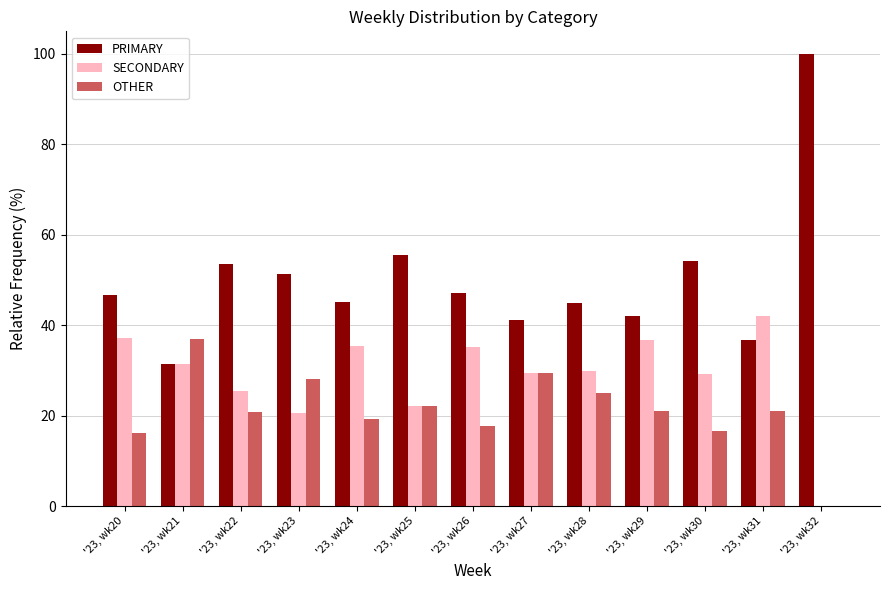

True or false: OTHER has a value of 7.1 at '23, wk28.

False